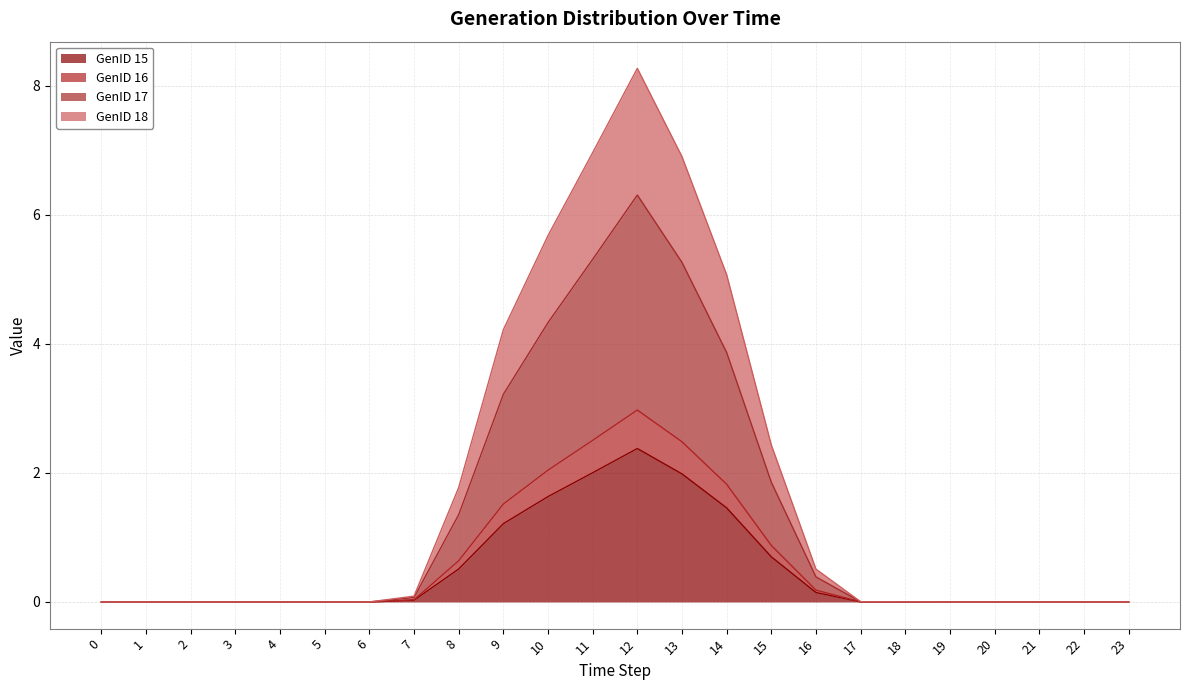

In GenID 15, how many points are higher than both neighbors (excluding endpoints)?

2